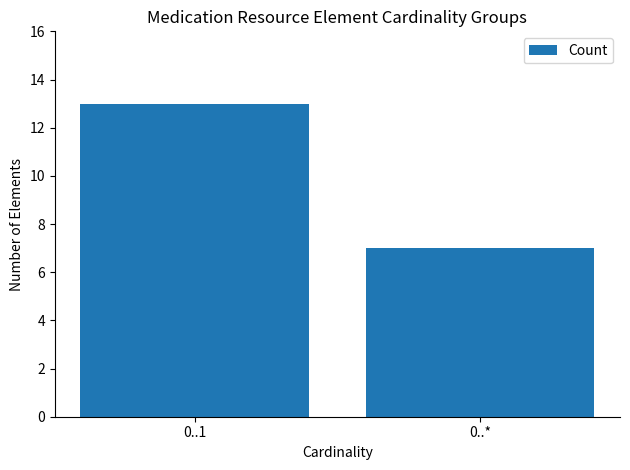

List the labels in order of value, largest first.

0..1, 0..*